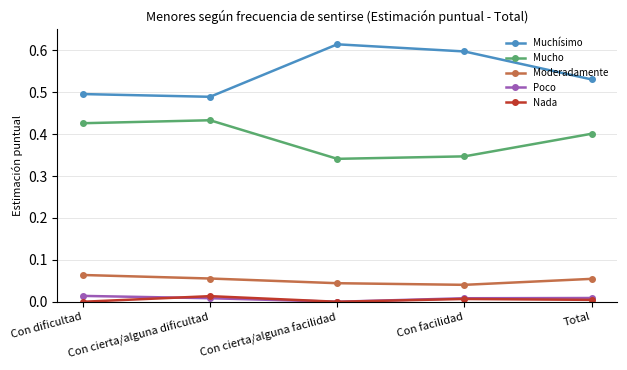

In Nada, how many points are lower than both neighbors (excluding endpoints)?

1